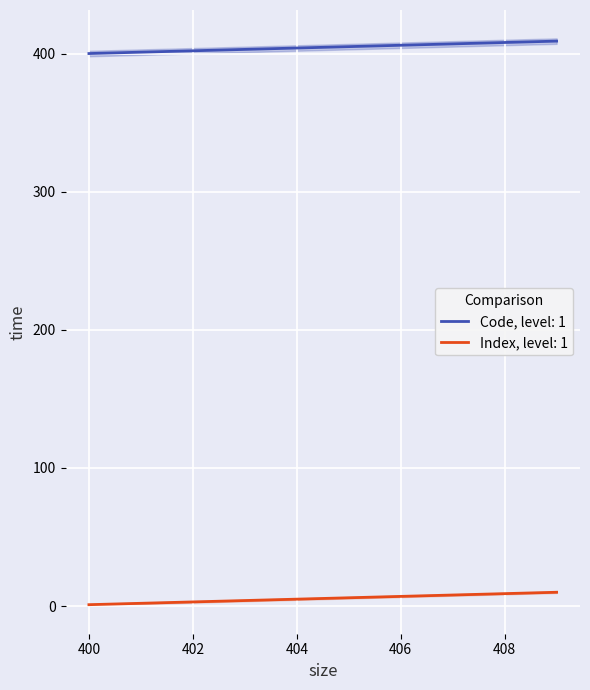

Is it true that Index, level: 1 equals 3 at 402?

True